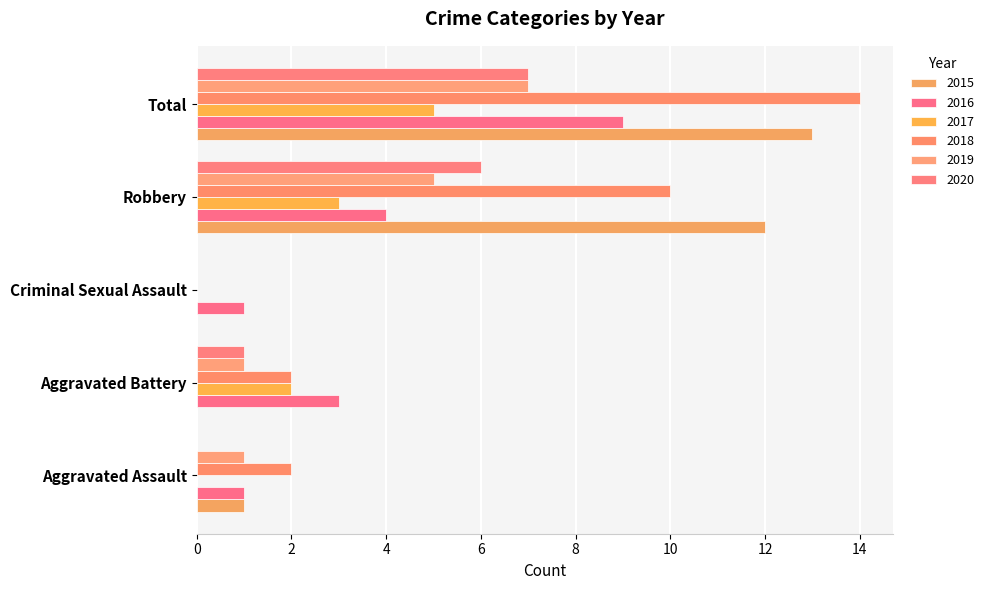

True or false: 2015 has a value of 13 at Total.

True